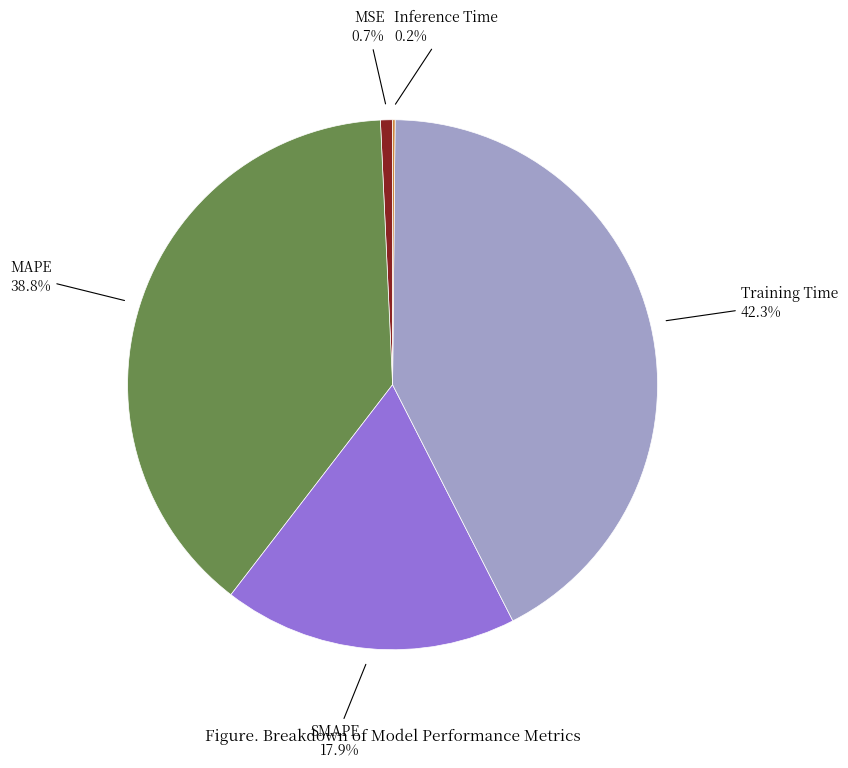

What percentage is the Training Time slice, to the nearest percent?

42%